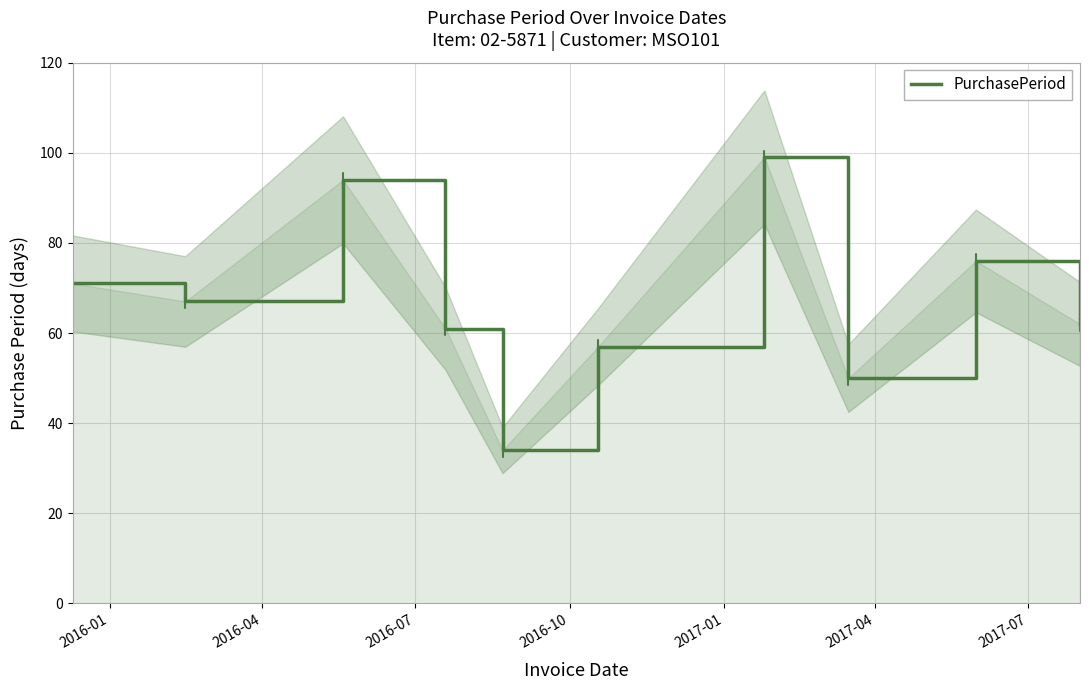

What is the average value?

67